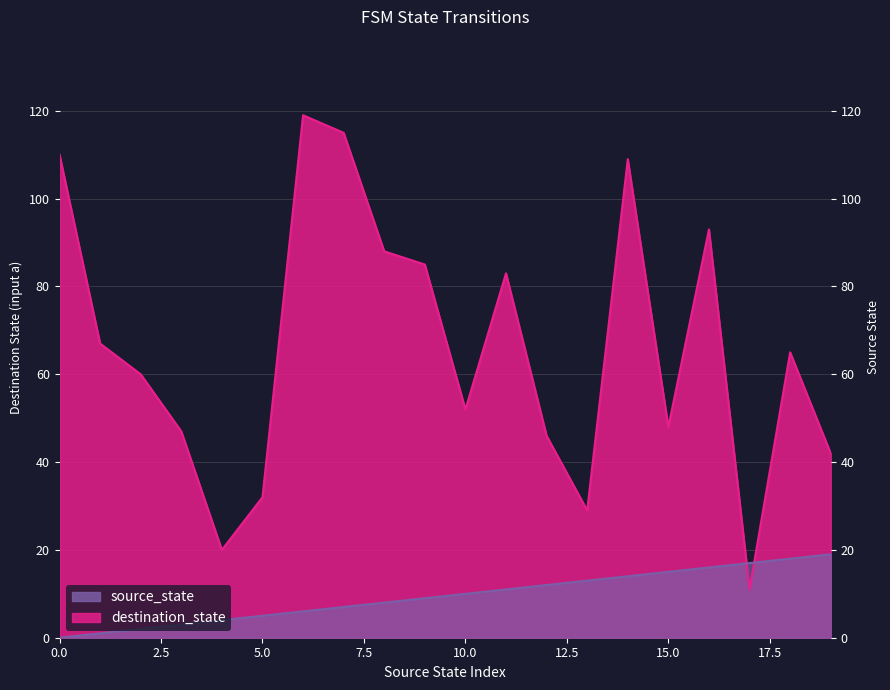

What is the value of the destination_state point at the 5th from the left?

20